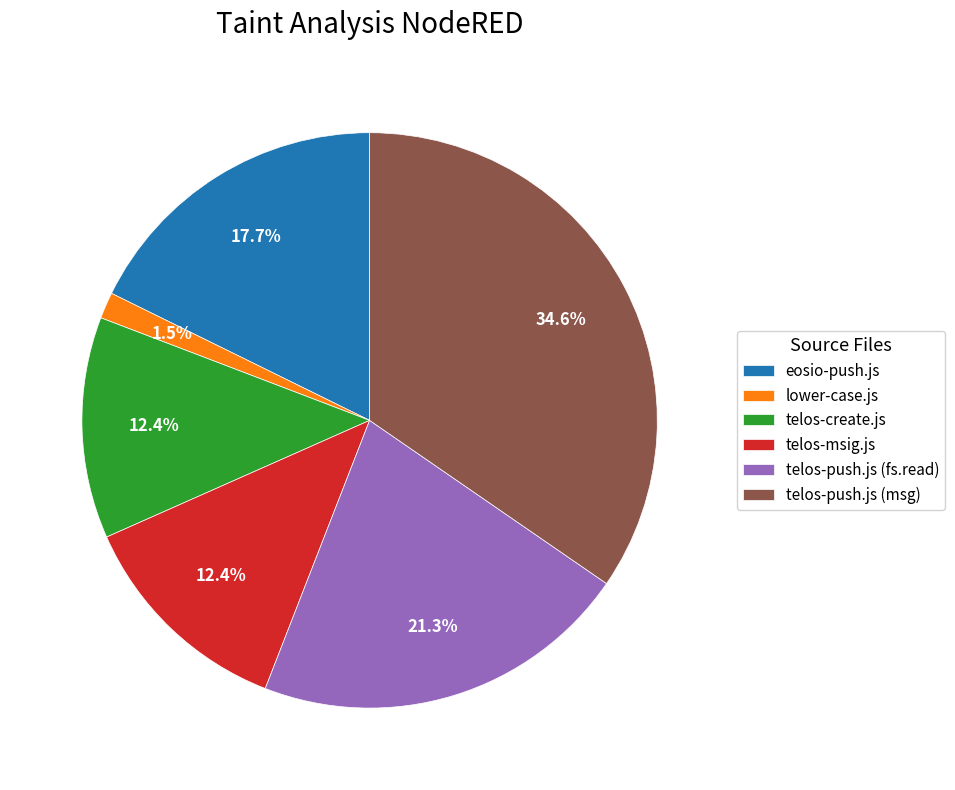

Between eosio-push.js and telos-msig.js, which is larger?

eosio-push.js